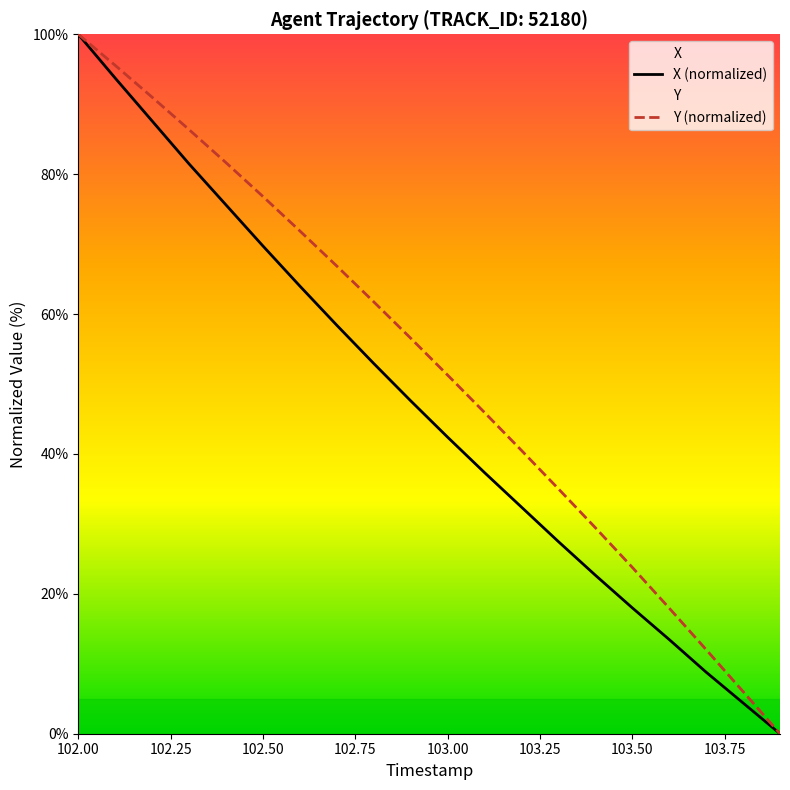

At how many categories does at least one series exceed 36?

13